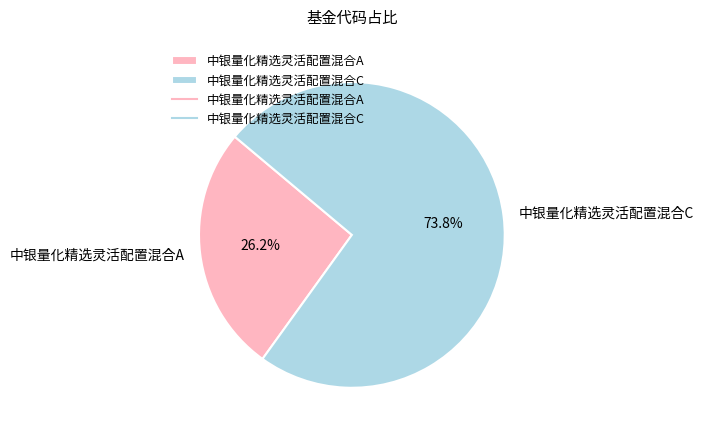

How many slices are in this pie chart?

2